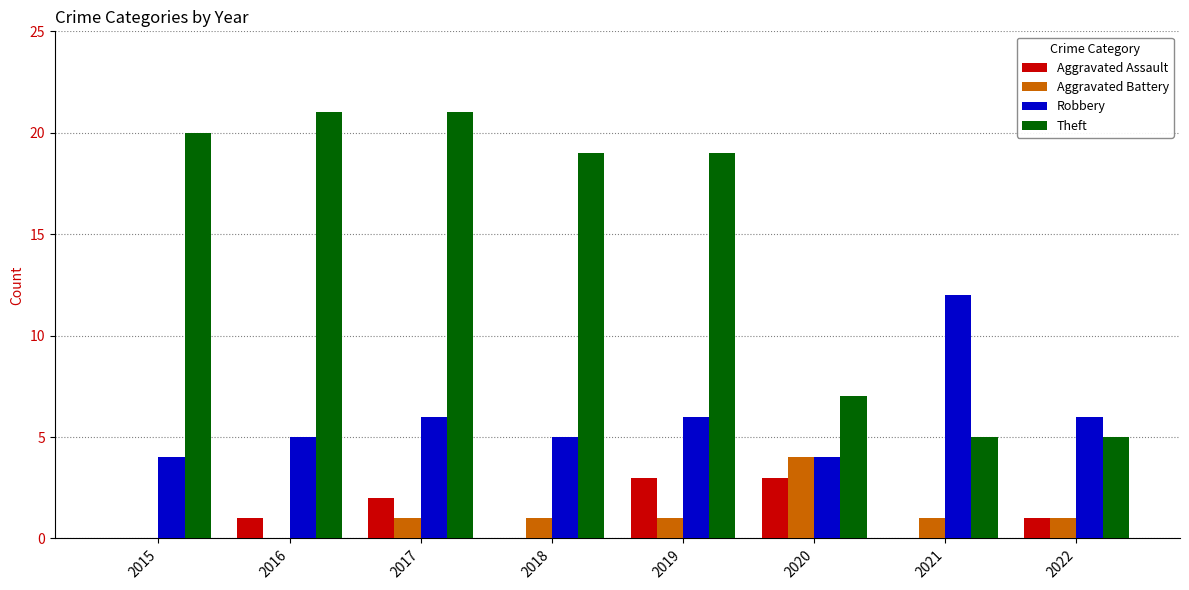

Is the value of Aggravated Battery at 2021 greater than the value of Aggravated Assault at 2019?

No